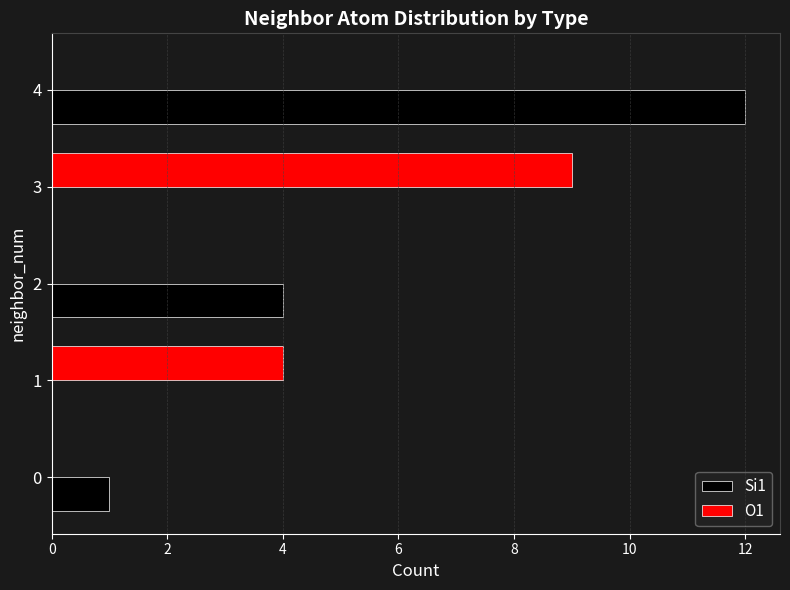

What is the greatest value displayed?

12